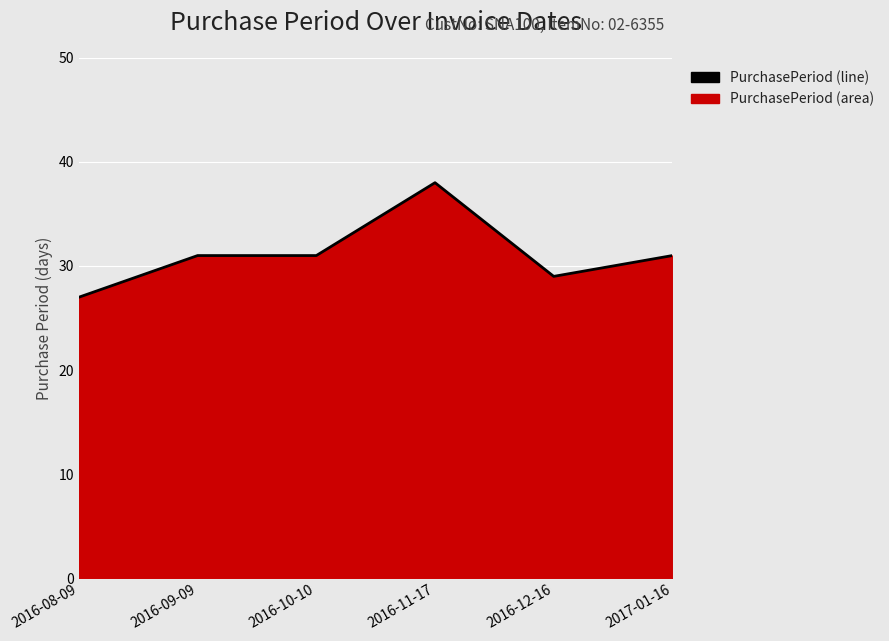

What is the label of the 2nd point from the left?

2016-09-09